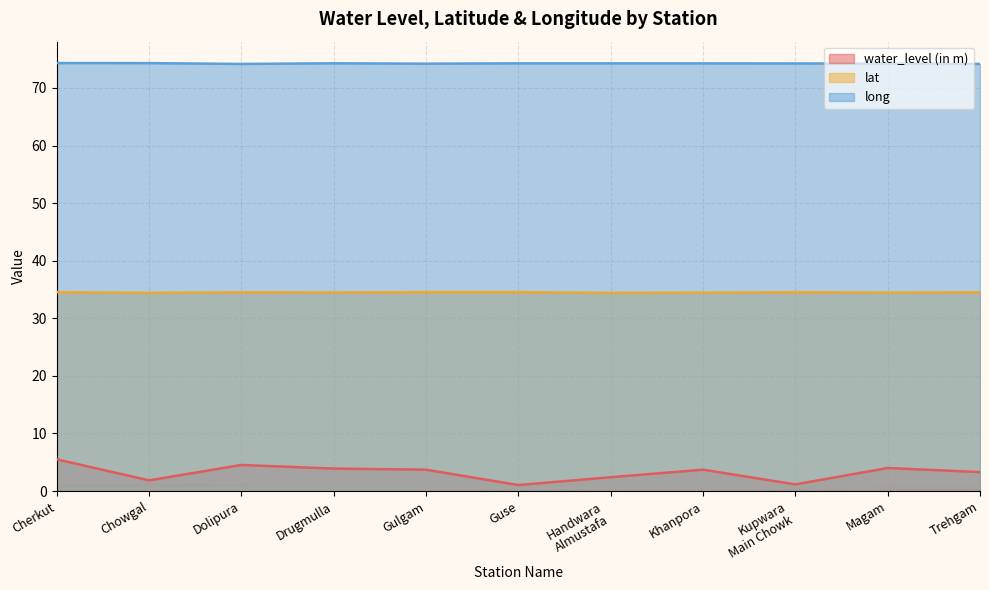

List the series in order of their peak value, highest first.

long, lat, water_level (in m)